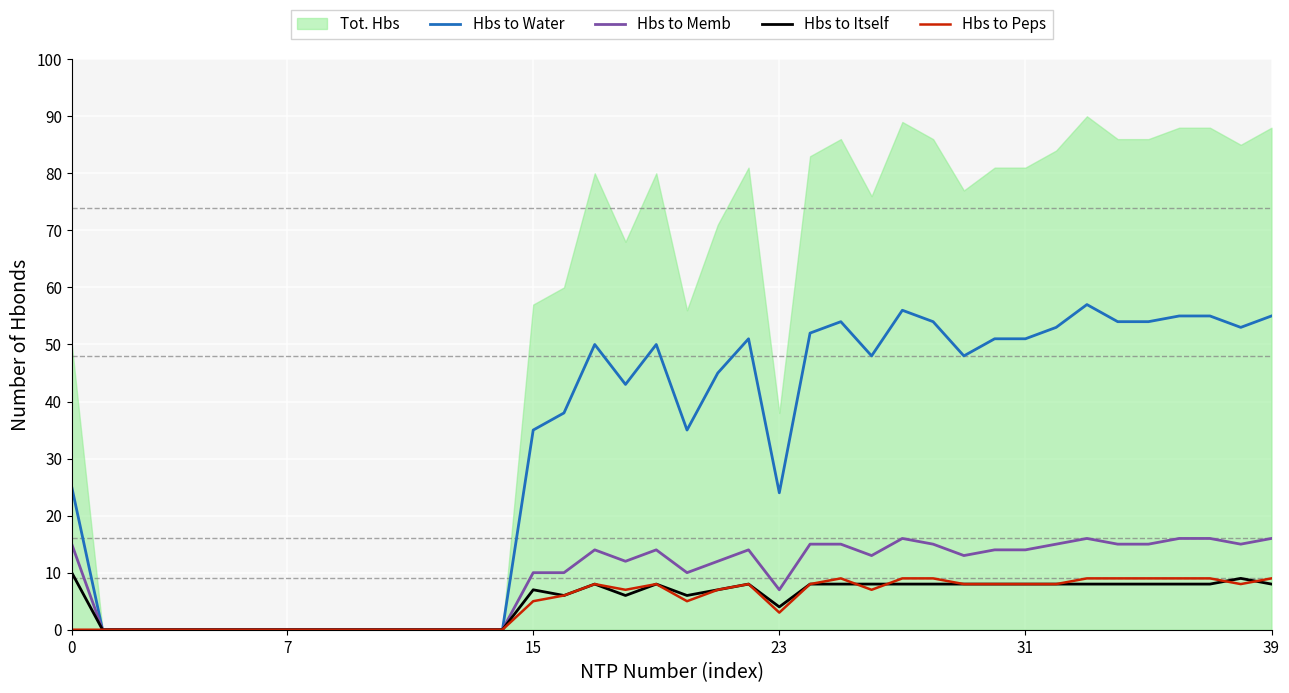

The value of Hbs to Peps at 31 is 4. True or false?

False